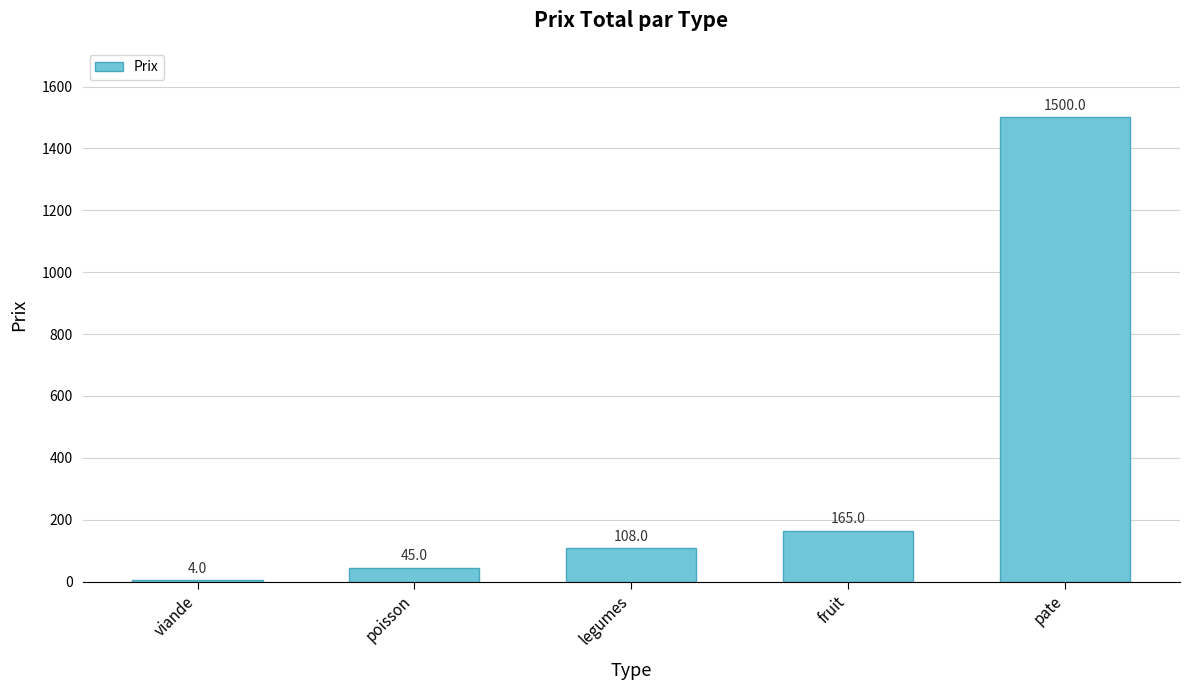

Where is the data nearest to the value 752?

fruit